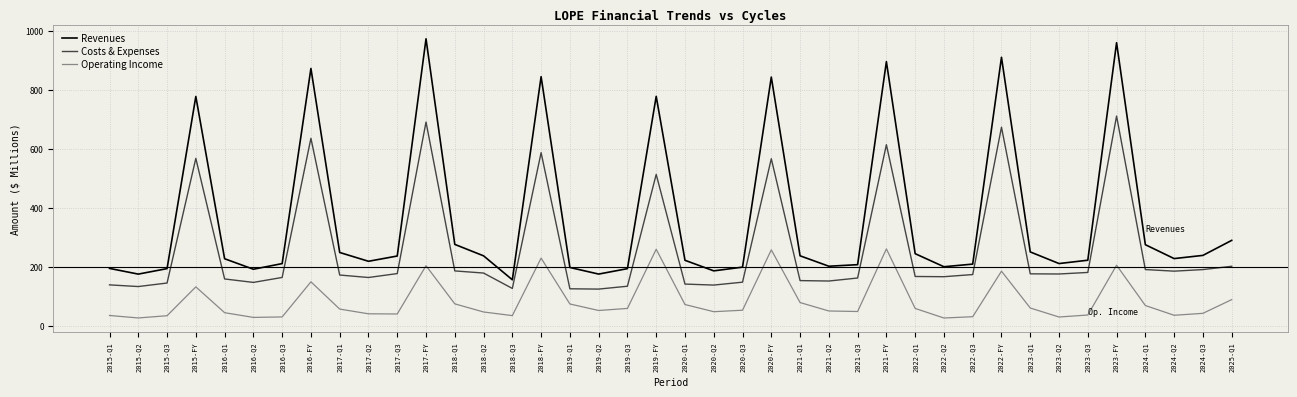

Which series has the widest spread of values?

Revenues